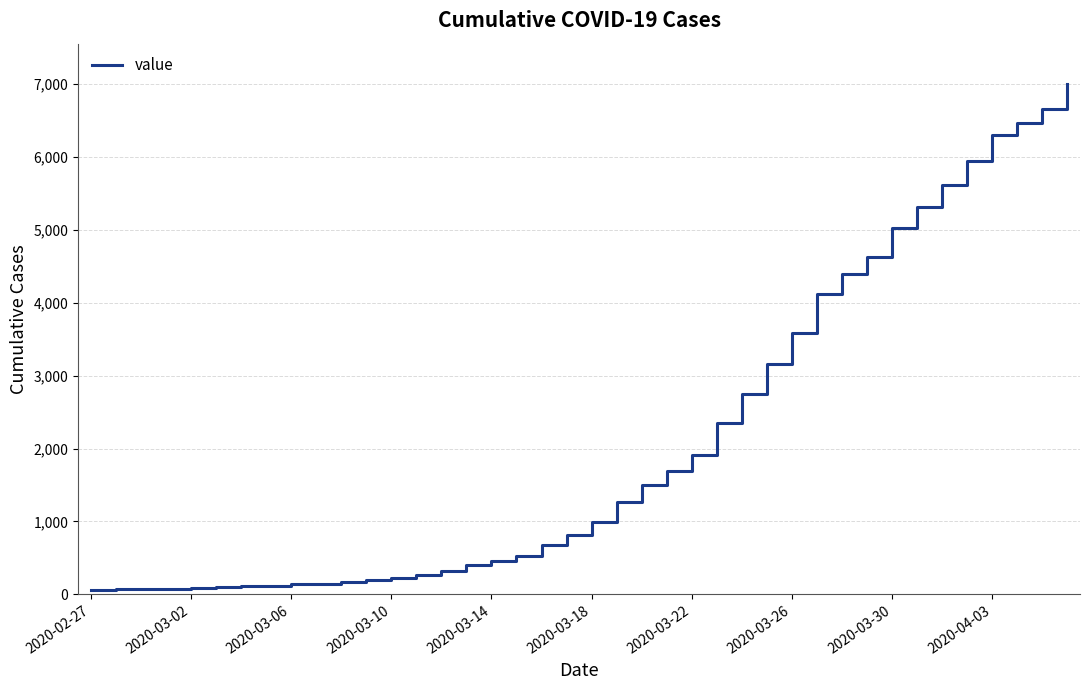

How many lines are shown in the chart?

1